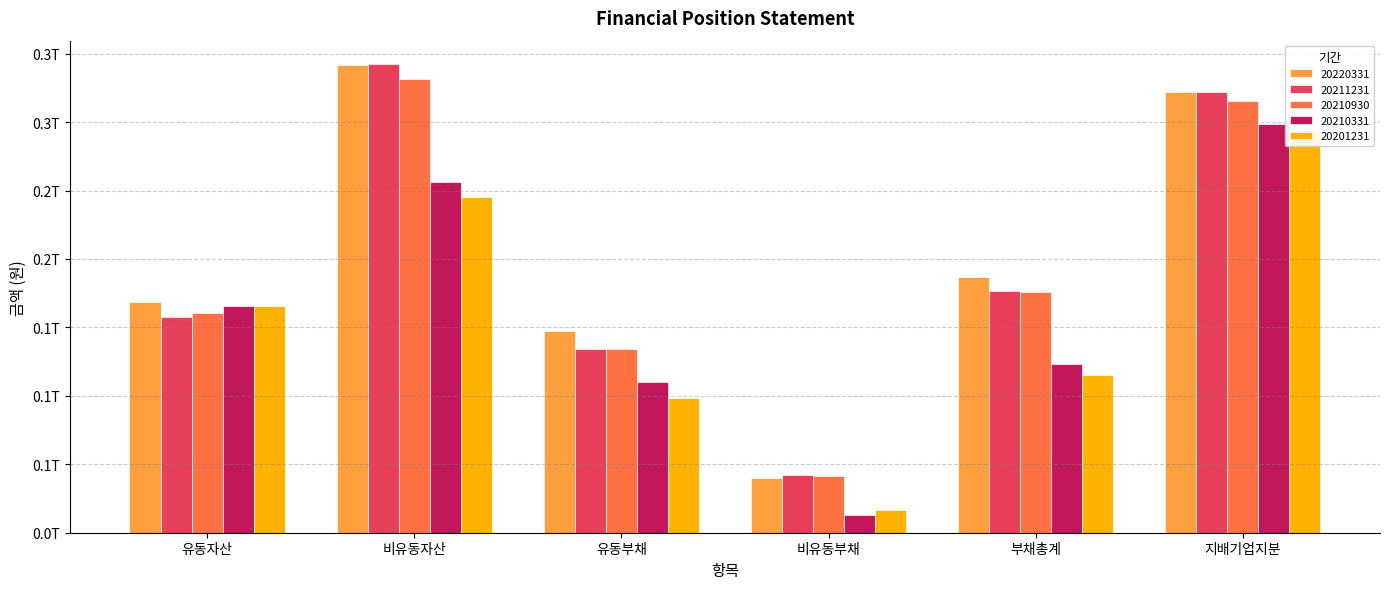

Reading left to right, transcribe all the data shown in this chart.

20220331: 유동자산=168757354480	비유동자산=341412939632	유동부채=147036403457	비유동부채=40007825376	부채총계=187044228833	지배기업지분=322220469191
20211231: 유동자산=157573258623	비유동자산=342407124163	유동부채=134474402267	비유동부채=42299935182	부채총계=176774337449	지배기업지분=322298297092
20210930: 유동자산=160269089586	비유동자산=331881489788	유동부채=134085963929	비유동부채=41491737025	부채총계=175577700954	지배기업지분=315671222749
20210331: 유동자산=165950923786	비유동자산=256568343102	유동부채=110452917826	비유동부채=12694613253	부채총계=123147531079	지배기업지분=298462861929
20201231: 유동자산=165595946004	비유동자산=244982647056	유동부채=98320023294	비유동부채=16875182227	부채총계=115195205521	지배기업지분=294474616615